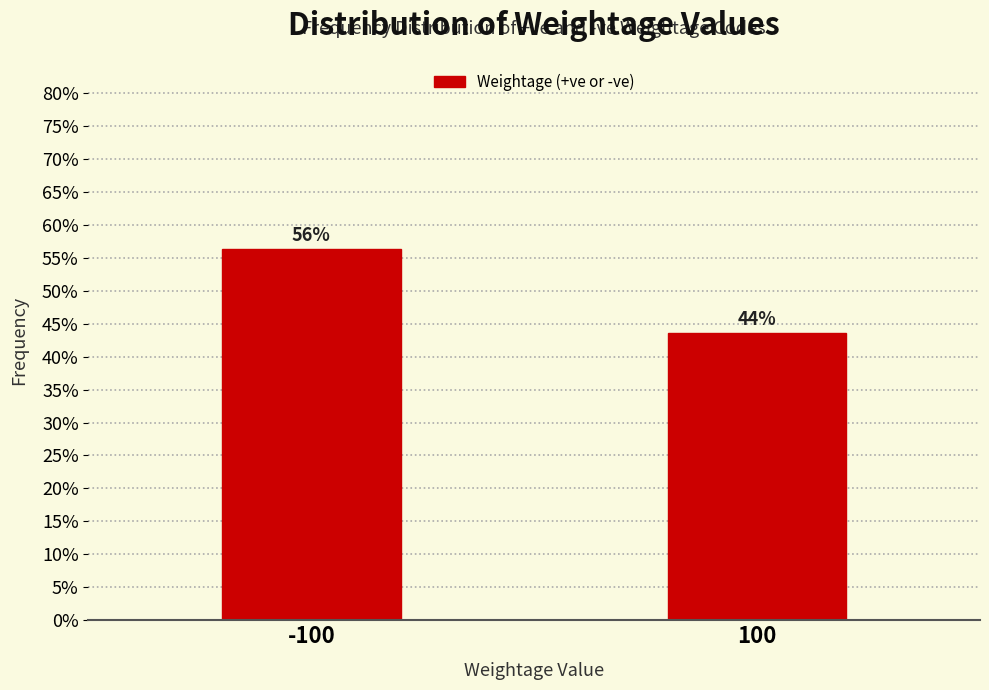

How many bars are there in total?

2